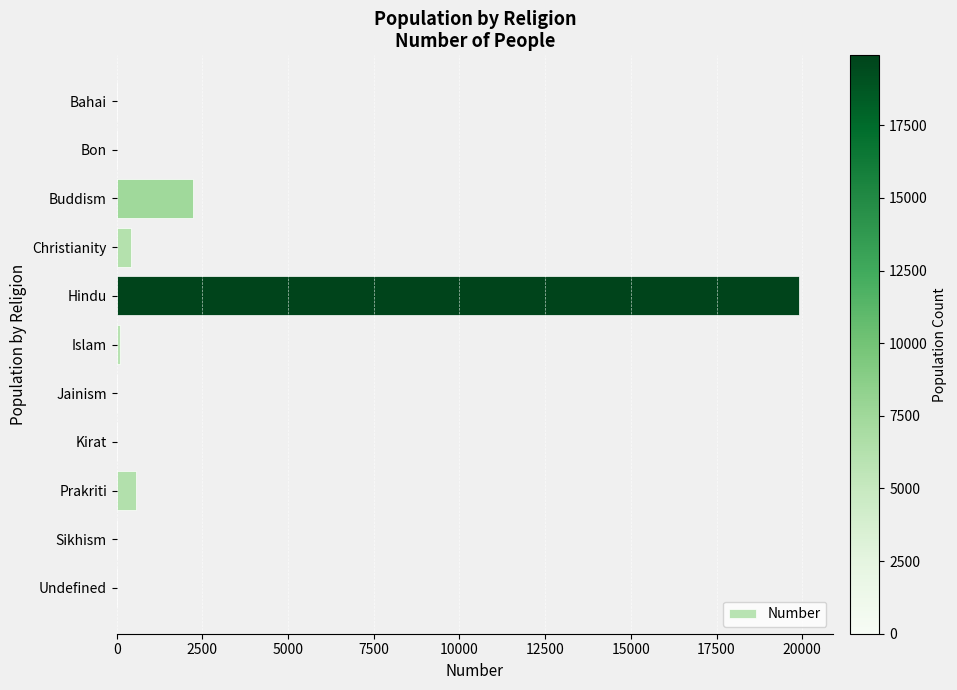

Between Kirat and Prakriti, which is larger?

Prakriti